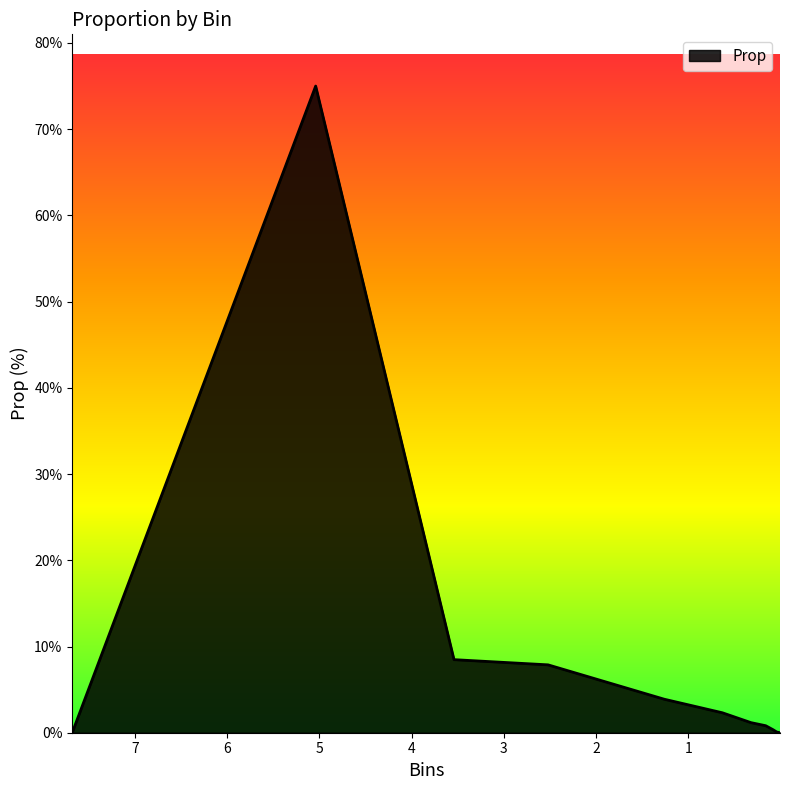

How many lines are shown in the chart?

1